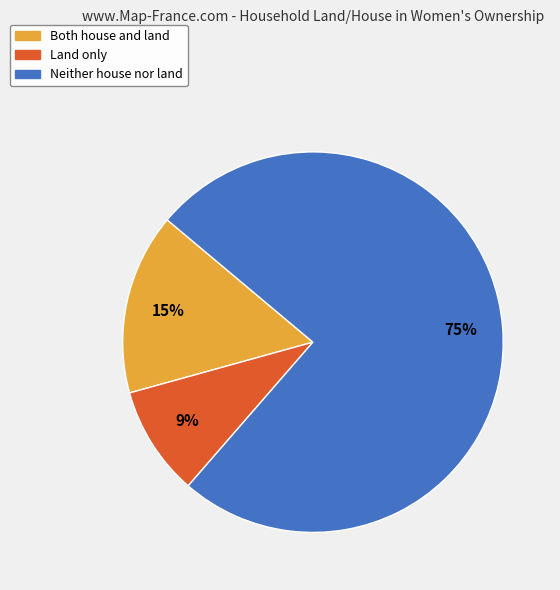

What is the largest slice in the pie chart?

Neither house nor land